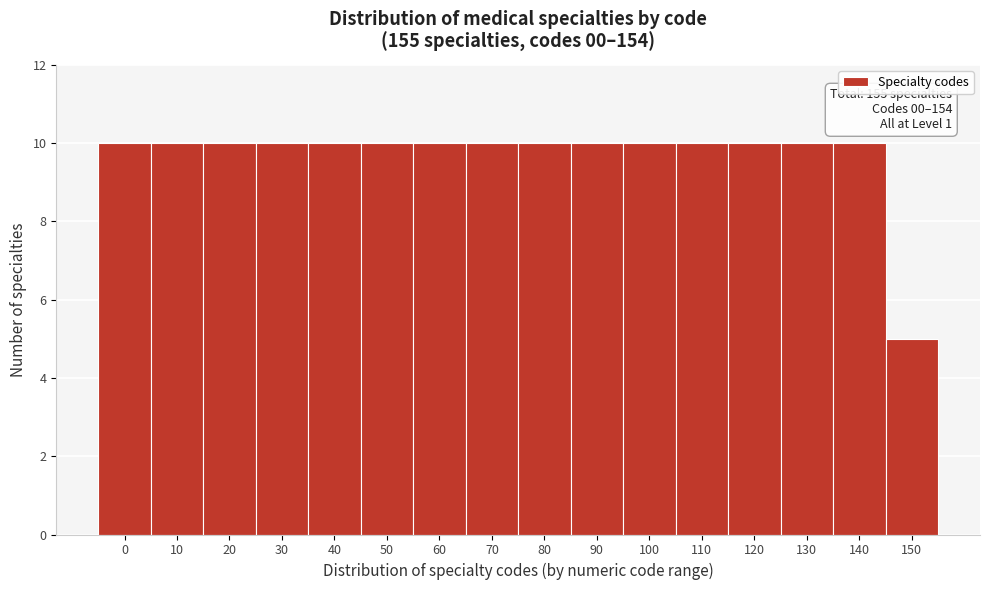

Reading left to right, what are all the values shown in this chart?

10	10	10	10	10	10	10	10	10	10	10	10	10	10	10	5